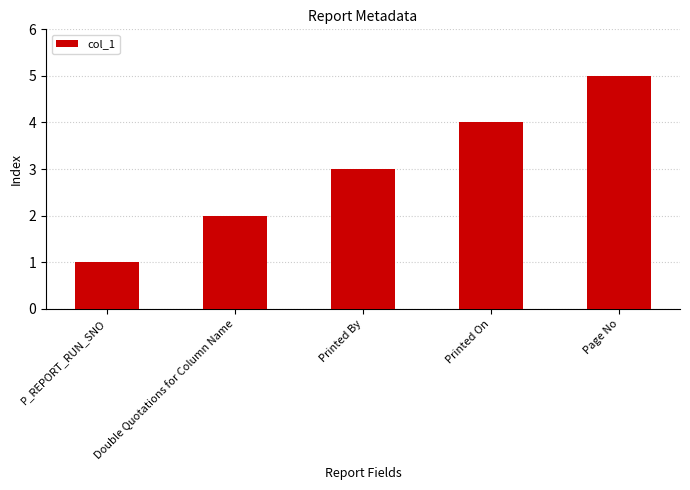

The value at Printed On is 6. True or false?

False